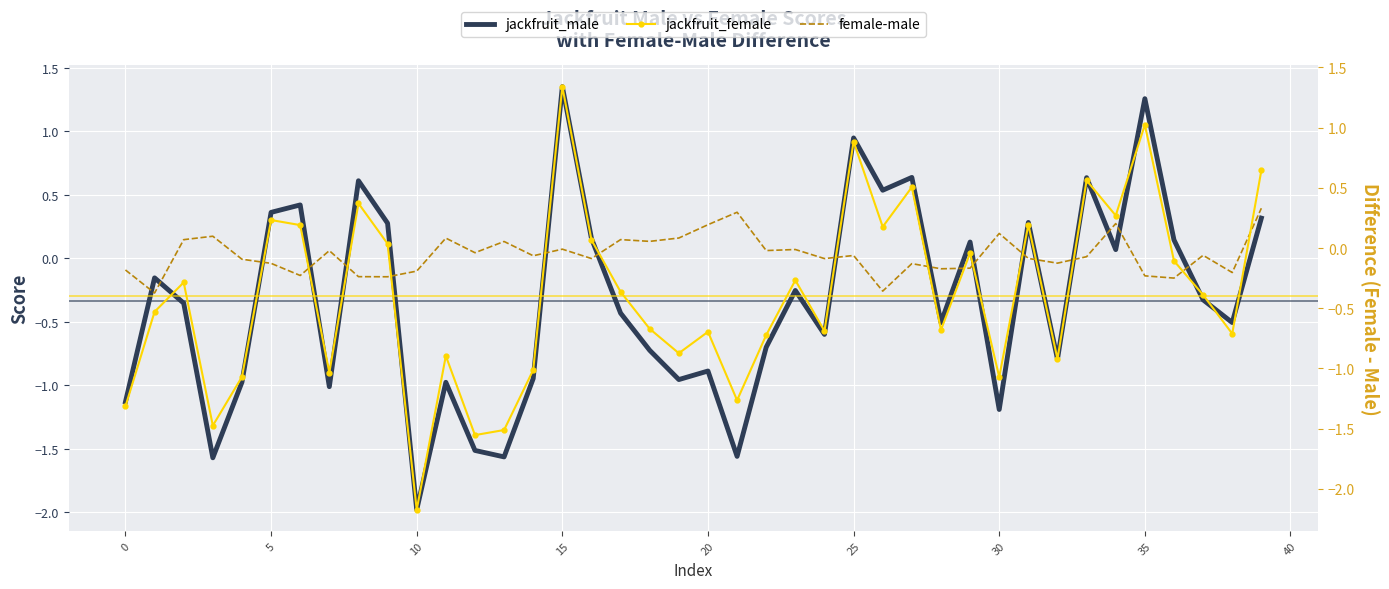

At which label does jackfruit_male first exceed 0?

5